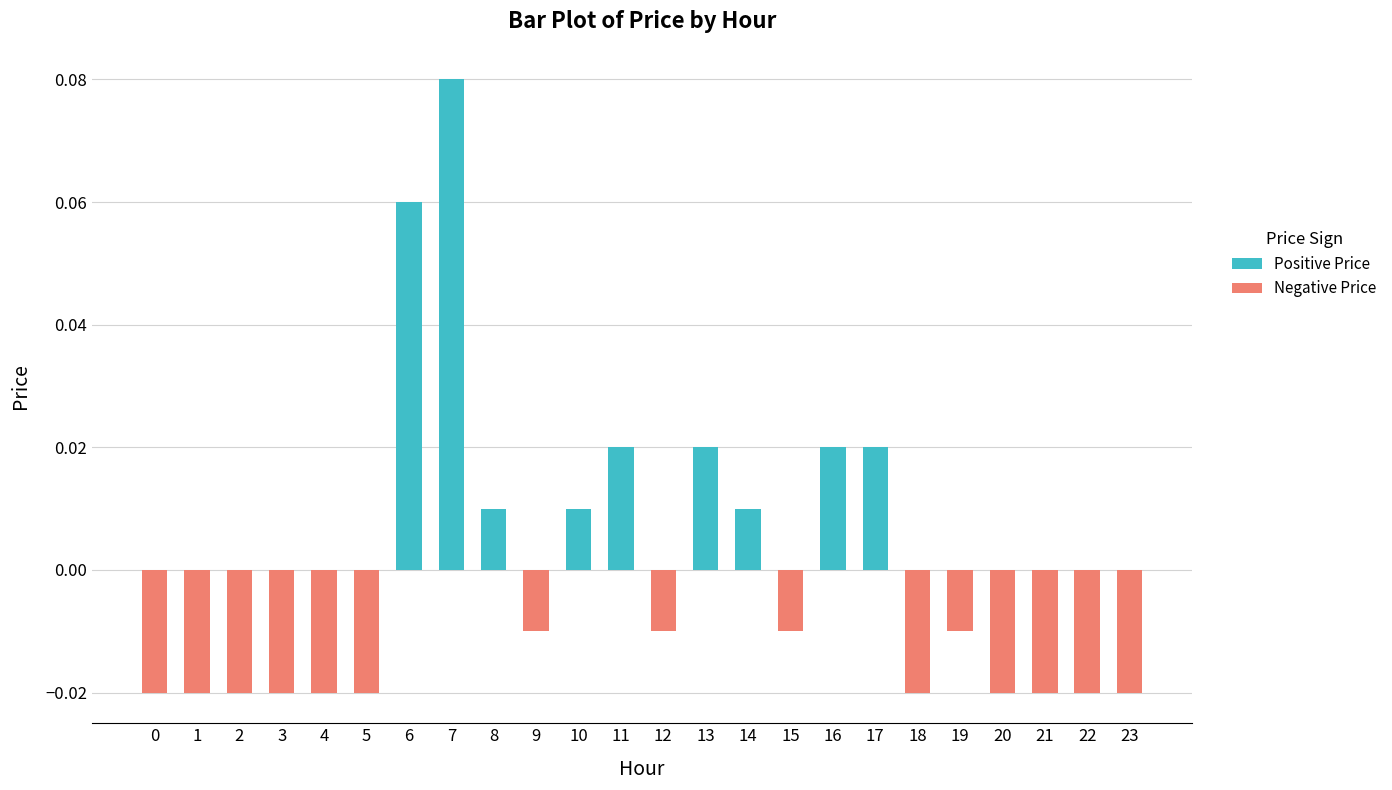

Reading left to right, list all the values displayed in this chart.

Positive Price: 0.0	0.0	0.0	0.0	0.0	0.0	0.1	0.1	0.0	0.0	0.0	0.0	0.0	0.0	0.0	0.0	0.0	0.0	0.0	0.0	0.0	0.0	0.0	0.0
Negative Price: -0.0	-0.0	-0.0	-0.0	-0.0	-0.0	0.0	0.0	0.0	-0.0	0.0	0.0	-0.0	0.0	0.0	-0.0	0.0	0.0	-0.0	-0.0	-0.0	-0.0	-0.0	-0.0